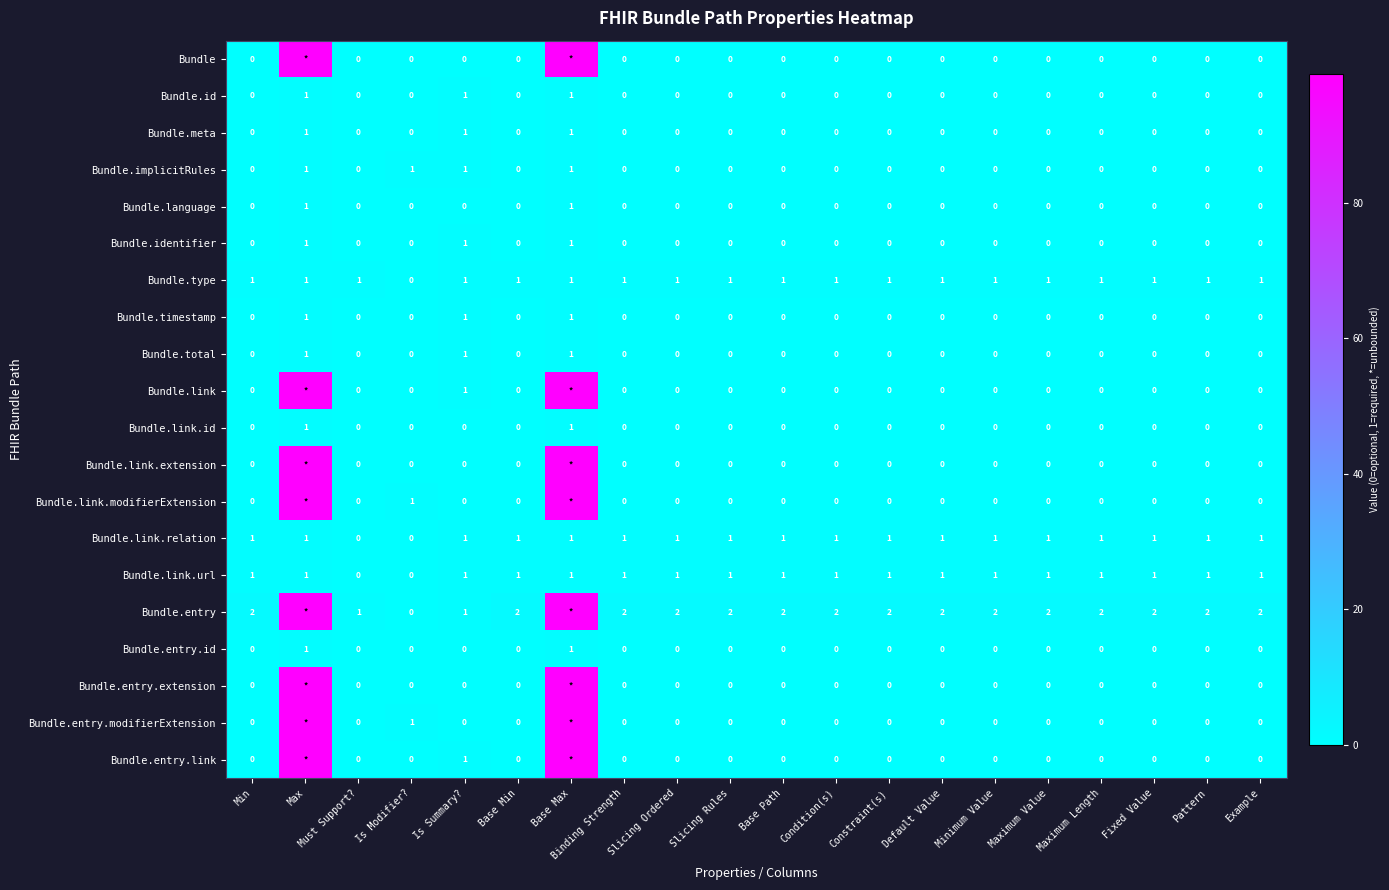

True or false: Bundle.link.id has a value of 0 at Binding Strength.

True